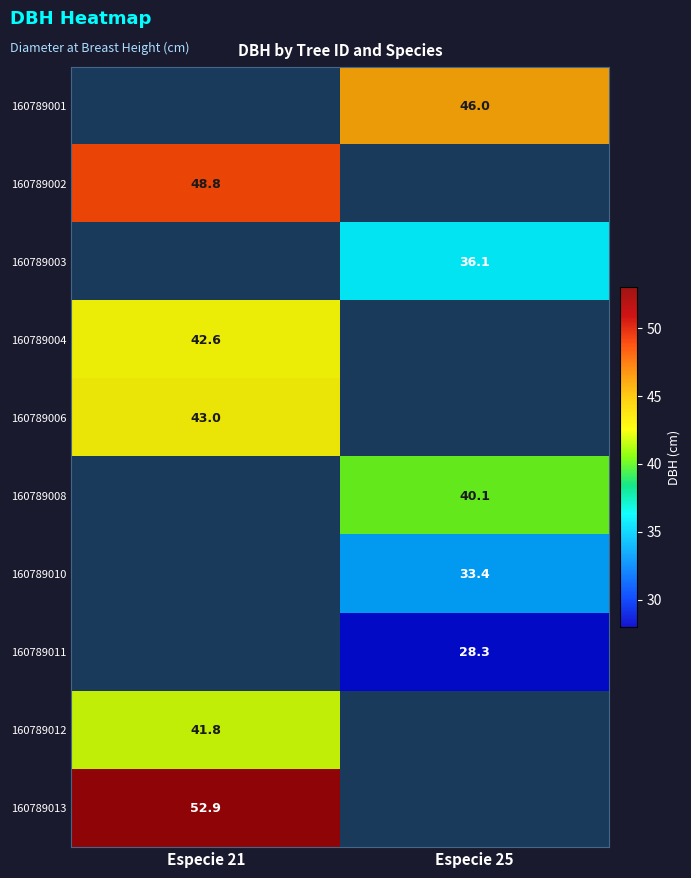

Is the value of 160789001 at Especie 25 greater than the value of 160789010 at Especie 25?

Yes